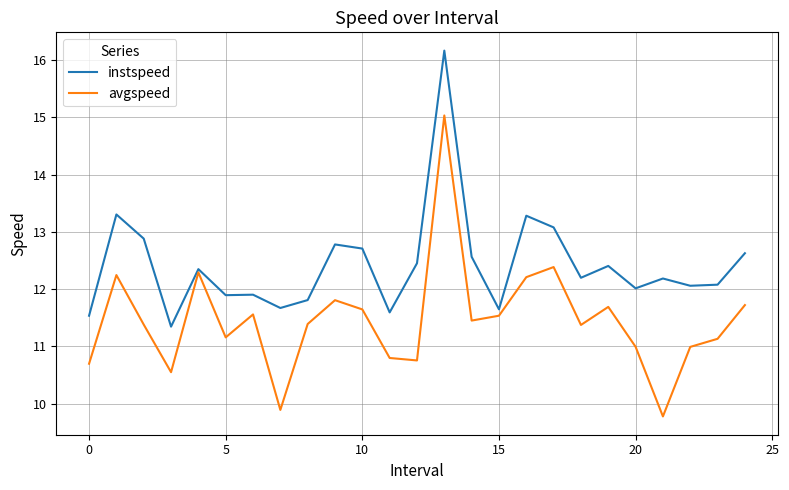

How many lines are shown in the chart?

2